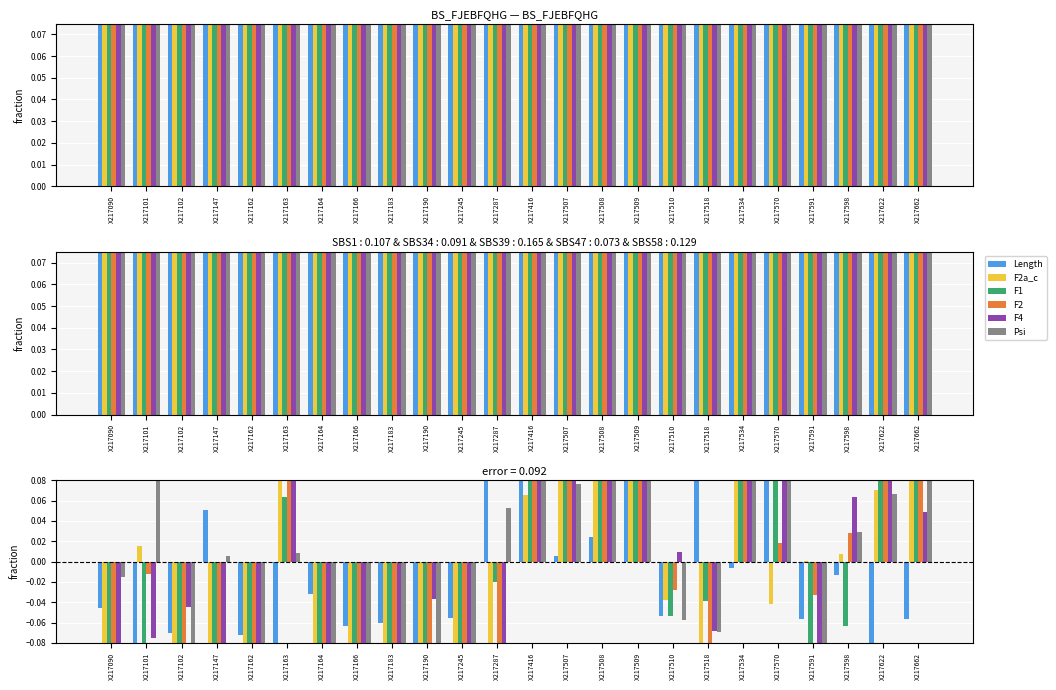

What is the value of the F2 bar at the 11th from the left?

-0.3